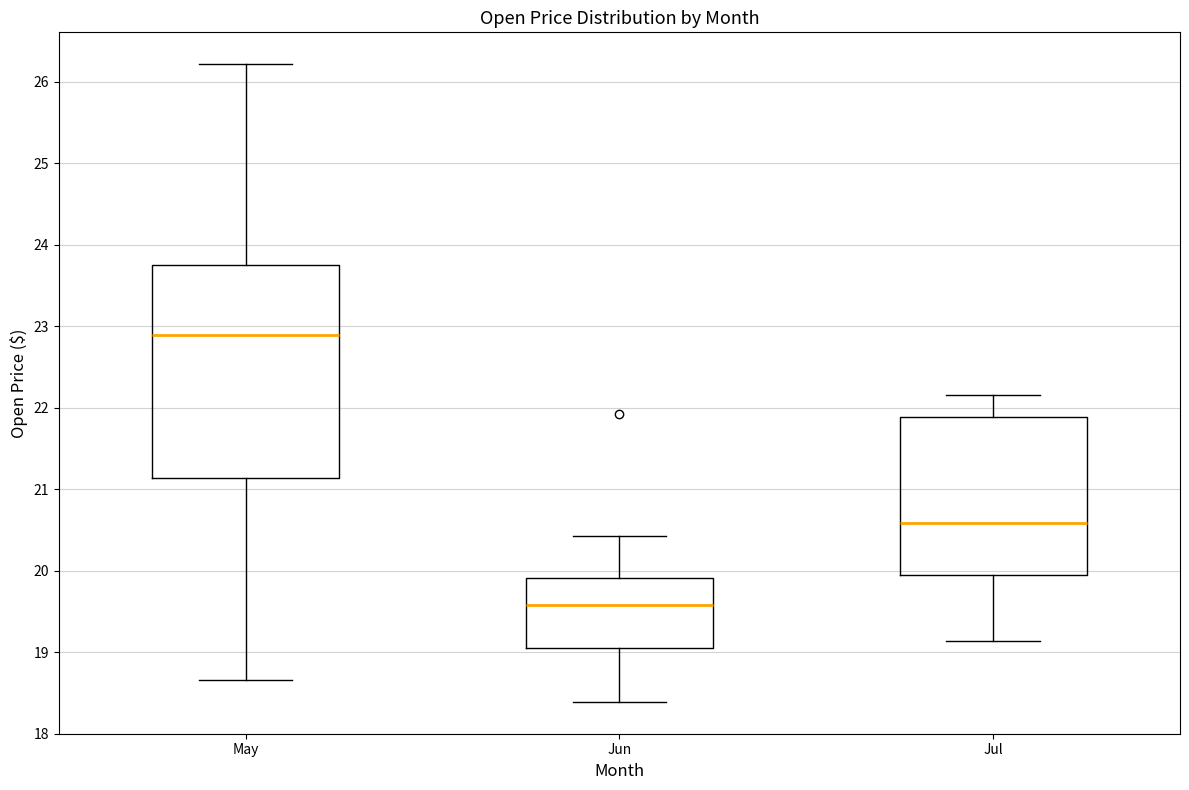

Reading left to right, read every box against the y-axis: the position of its median line, the range the box covers, and the ends of its whiskers. The values are not printed on the chart, so give them approximately, as read against the axis.

May: median 22.9, box 21.1 to 23.8, whiskers 18.7 to 26.2
Jun: median 19.6, box 19.0 to 19.9, whiskers 18.4 to 20.4
Jul: median 20.6, box 20.0 to 21.9, whiskers 19.1 to 22.2